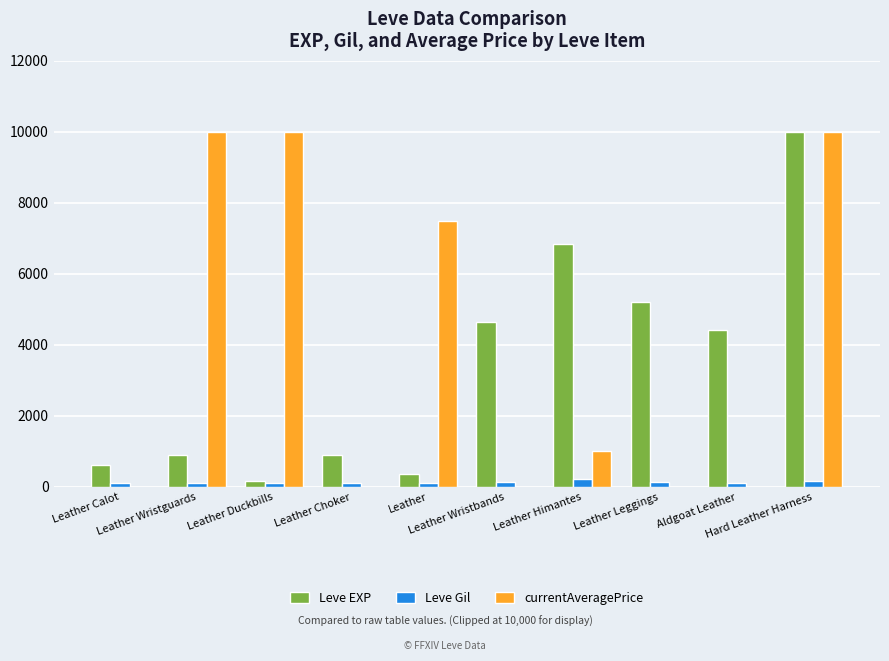

Which series changed the most between Leather Duckbills and Leather Himantes?

currentAveragePrice